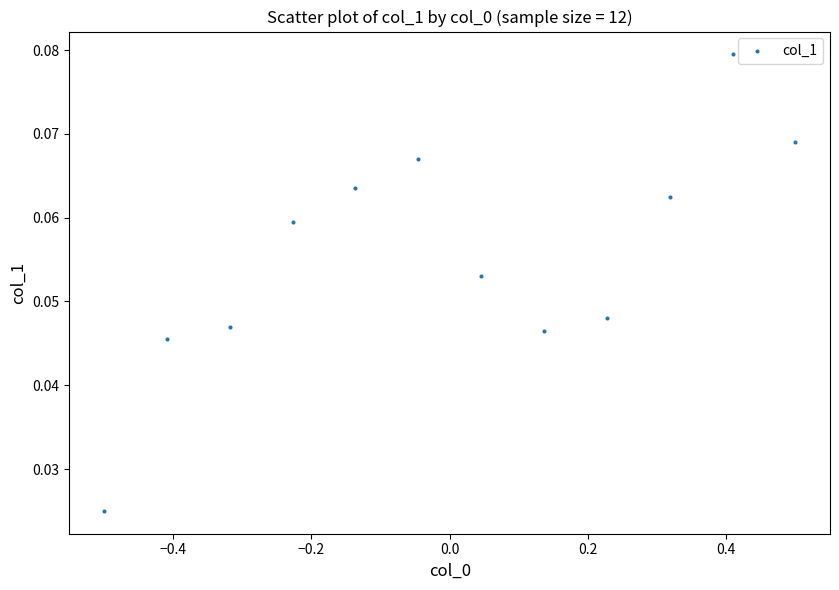

What is the range of X values (max minus min)?

1.0